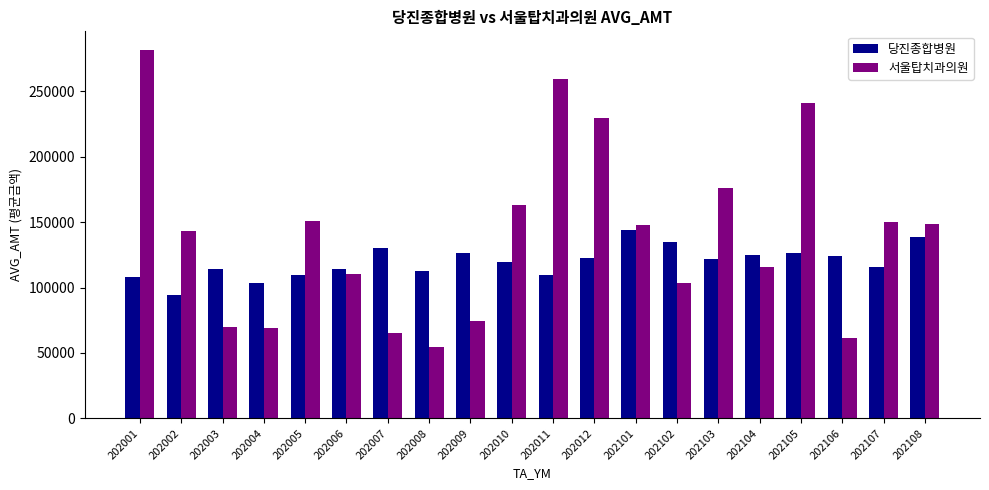

What is the difference between the second highest and minimum values in the 당진종합병원 series?

43909